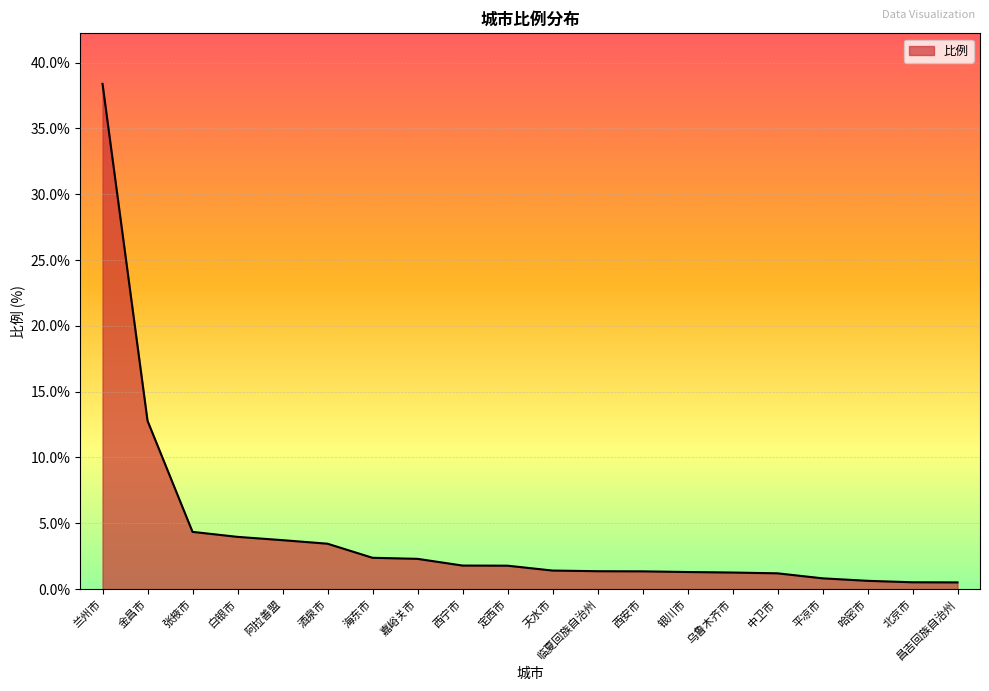

What is the maximum value shown in the chart?

38.4